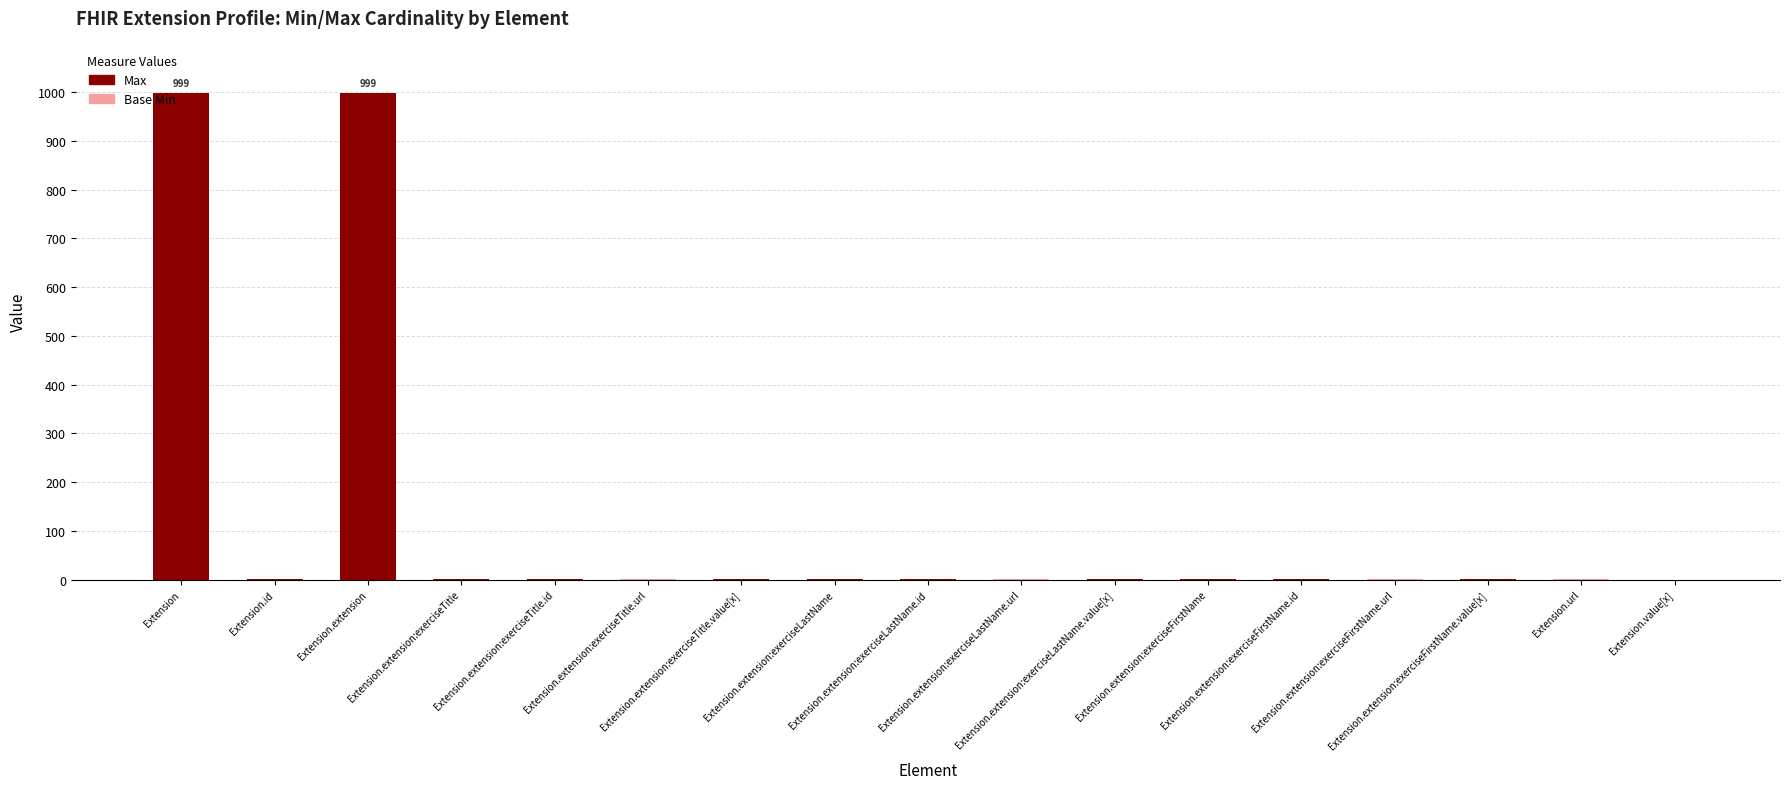

Does the chart contain stacked bars?

Yes